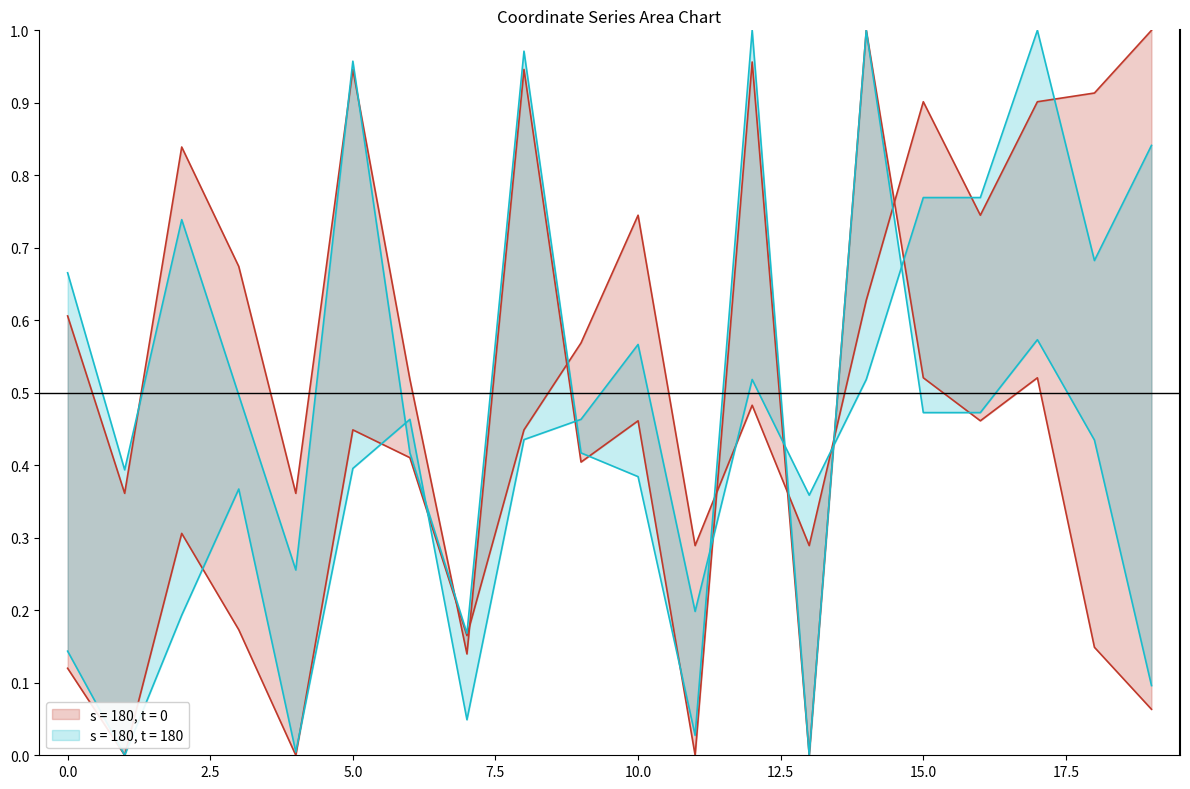

In x0, how many points are lower than both neighbors (excluding endpoints)?

6